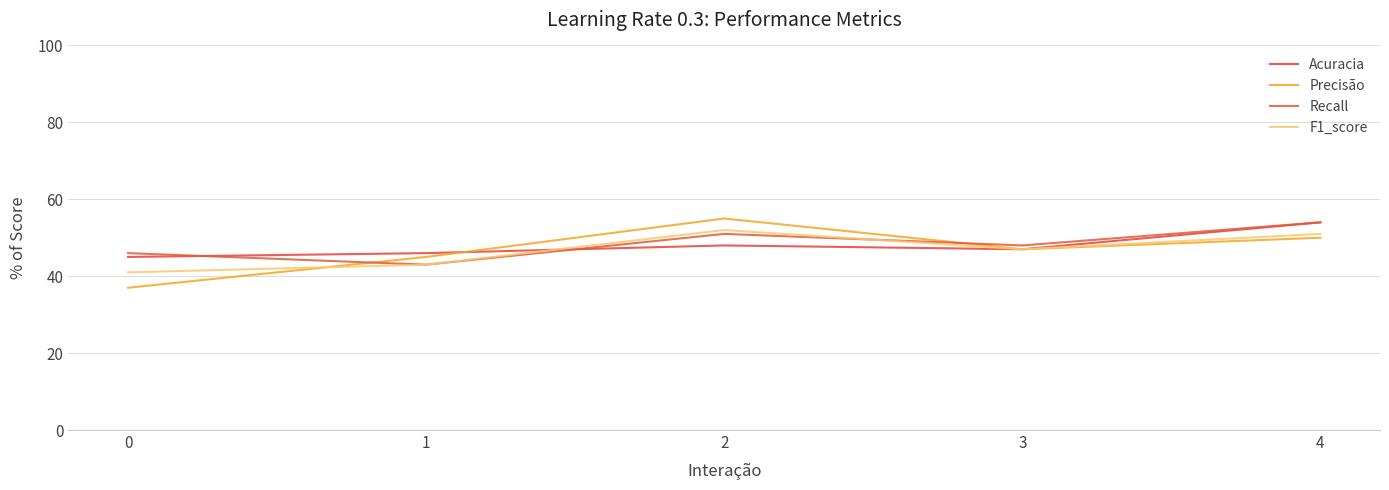

Where does the Recall series first go above 48?

2